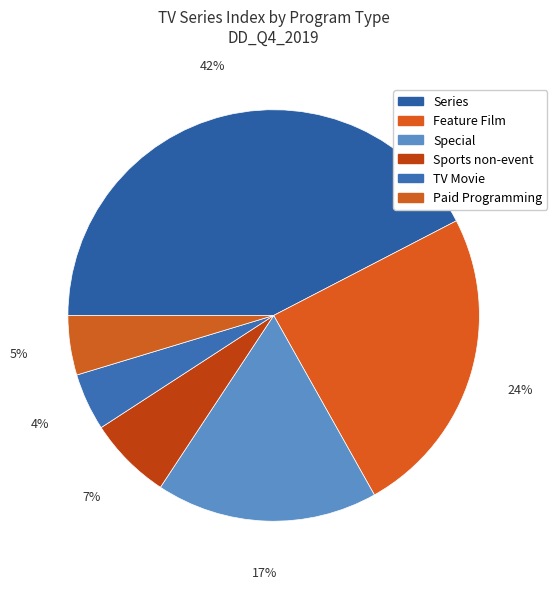

Which slice is the largest?

Series